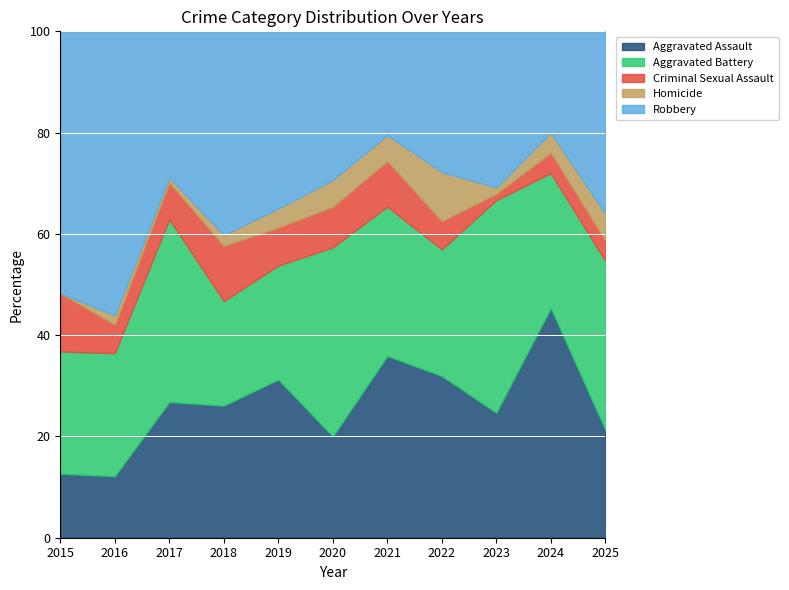

What is the maximum value for Aggravated Assault?

45.3